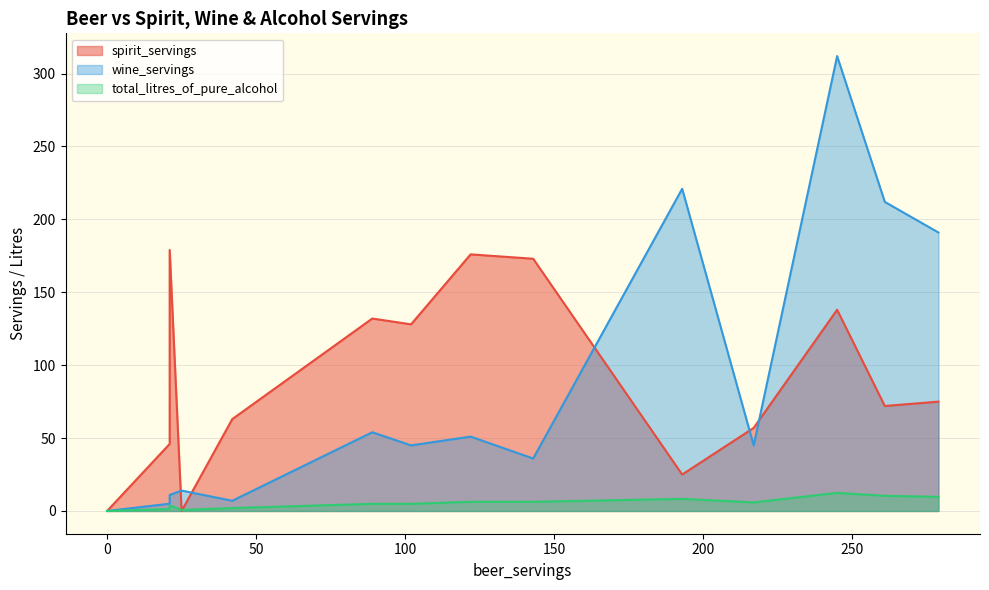

Where is total_litres_of_pure_alcohol nearest to the value 6?

217